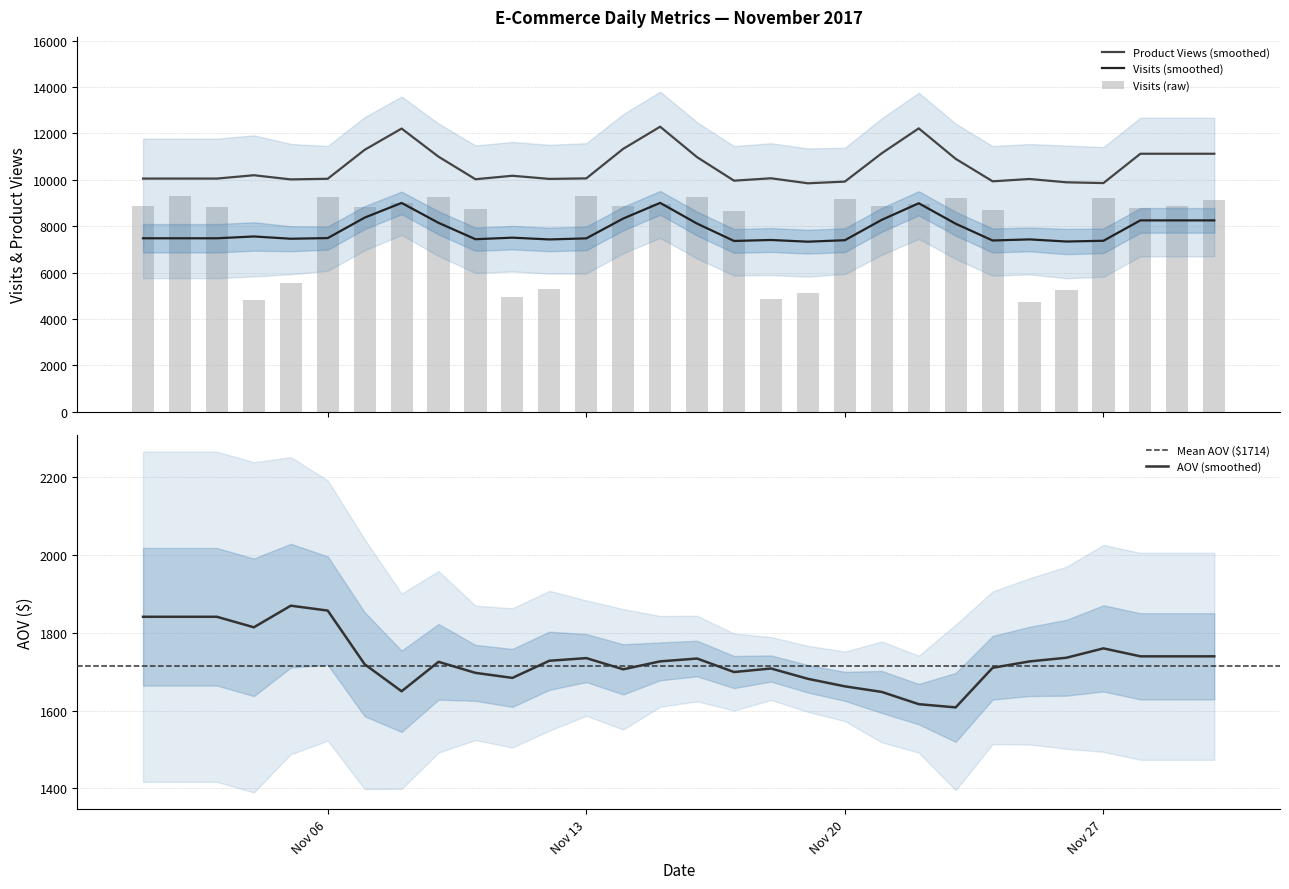

What is the sum of the Visits values at 2017-11-22 and 2017-11-19?

14097.0